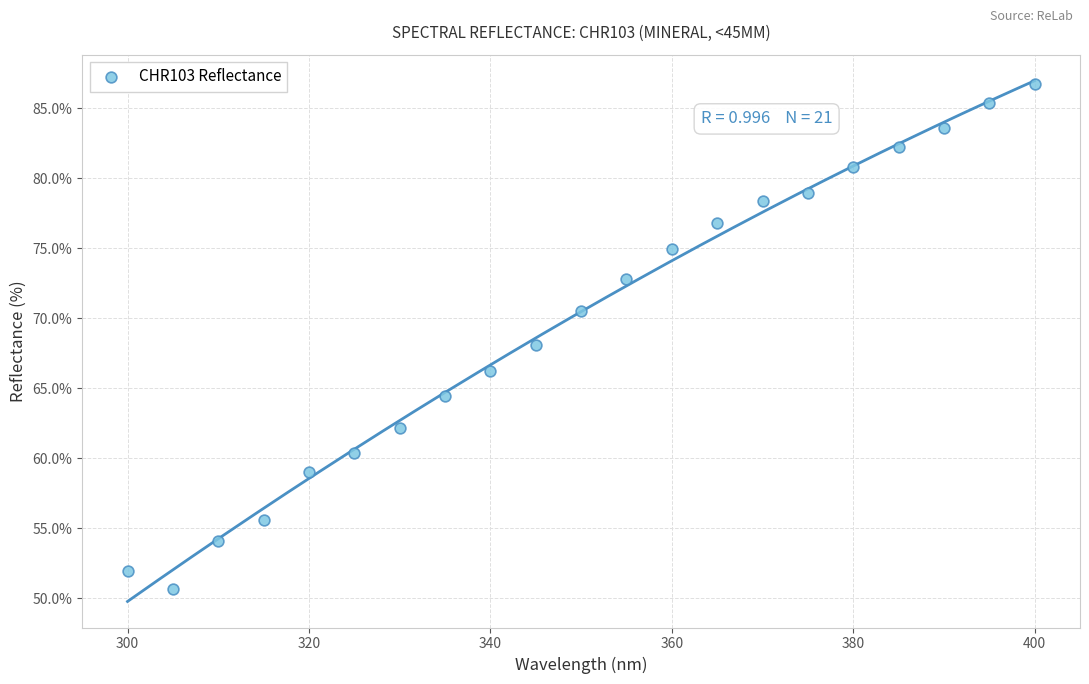

What is the range of X values (max minus min)?

100.0